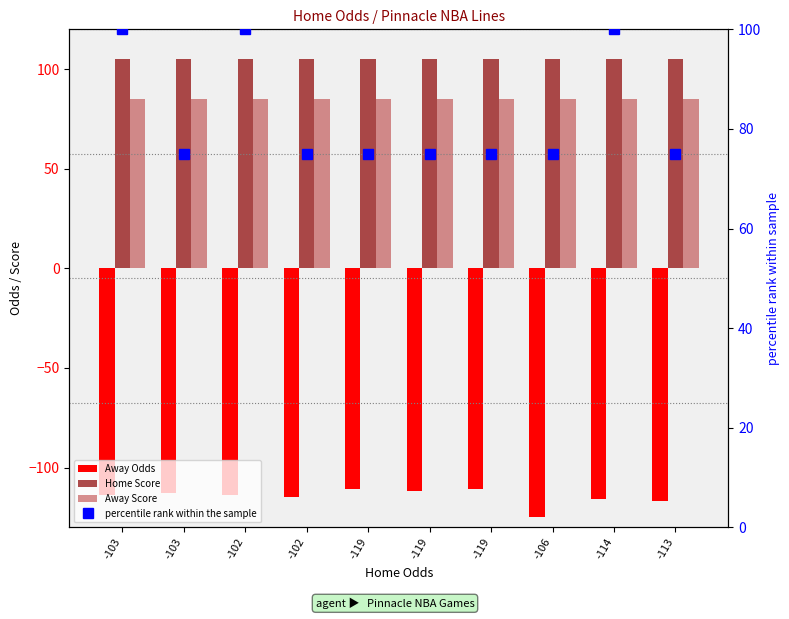

List the series in order of their peak value, highest first.

Home Score, percentile rank within the sample, Away Score, Away Odds